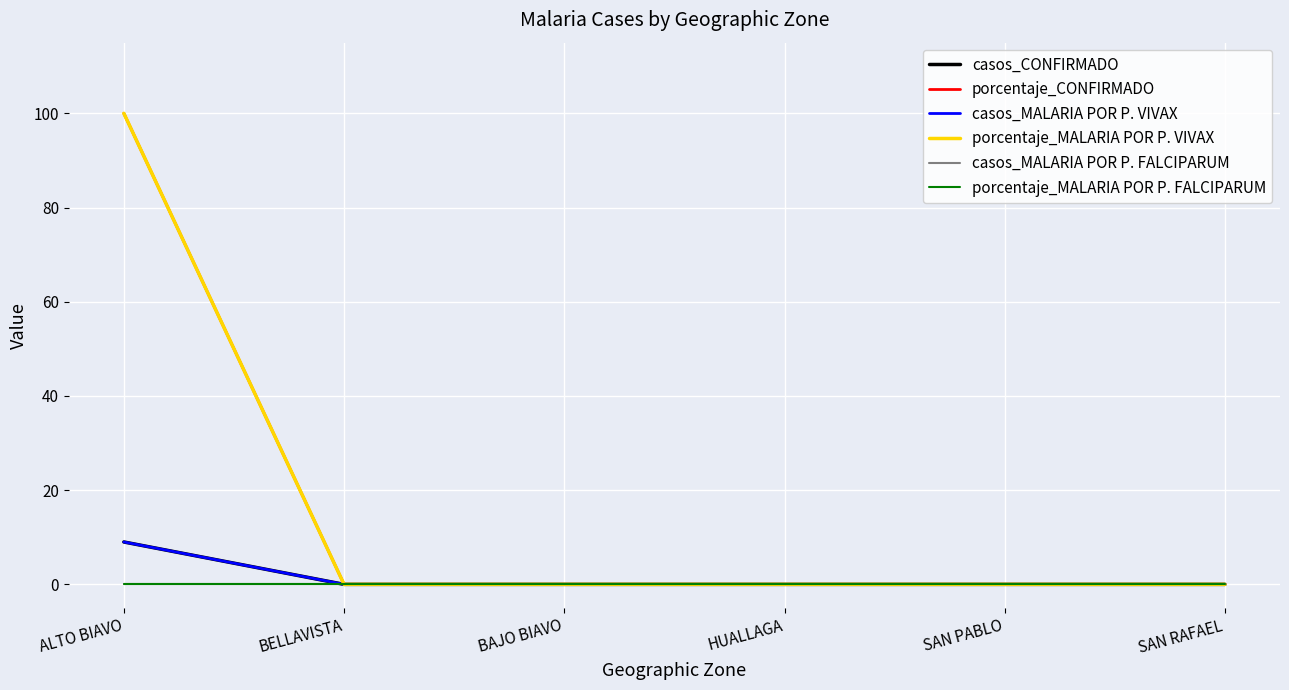

Is this an area chart (filled region under the line)?

No